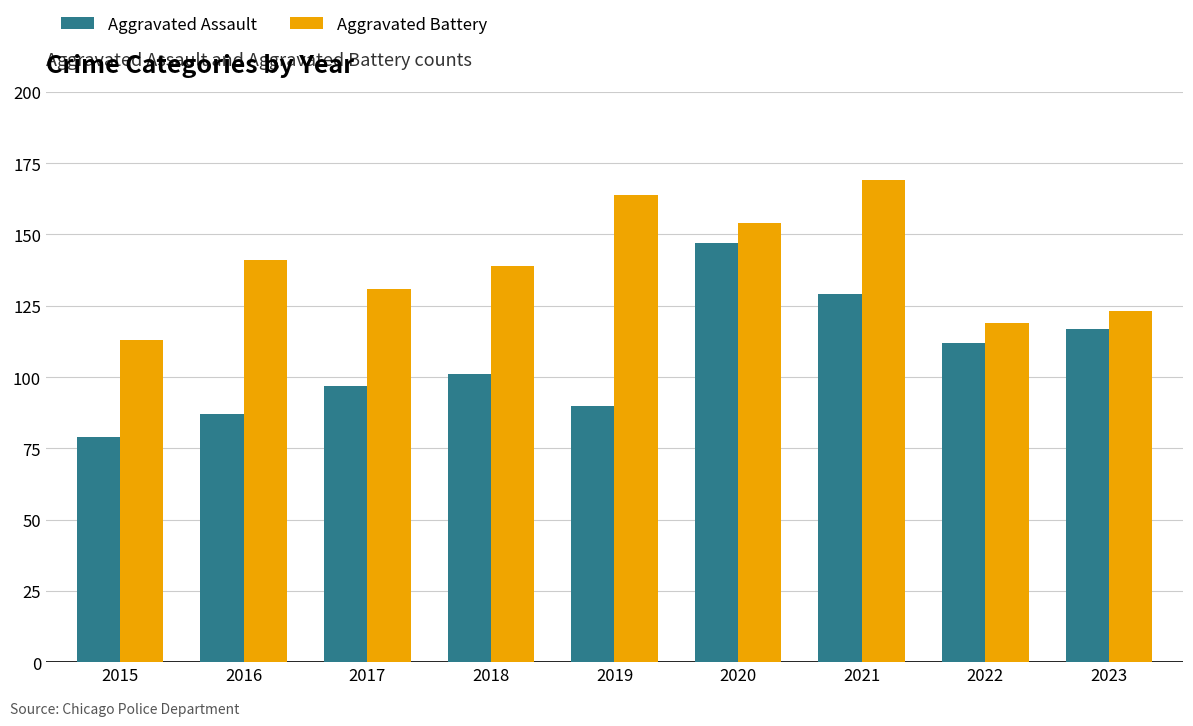

What is the approximate value of Aggravated Assault at 2019?

90